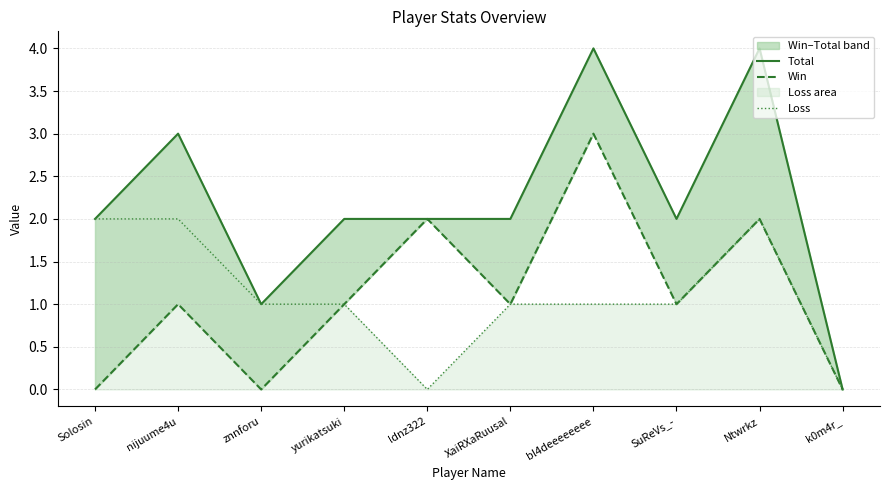

True or false: Win has more than 0 interior local peaks.

True